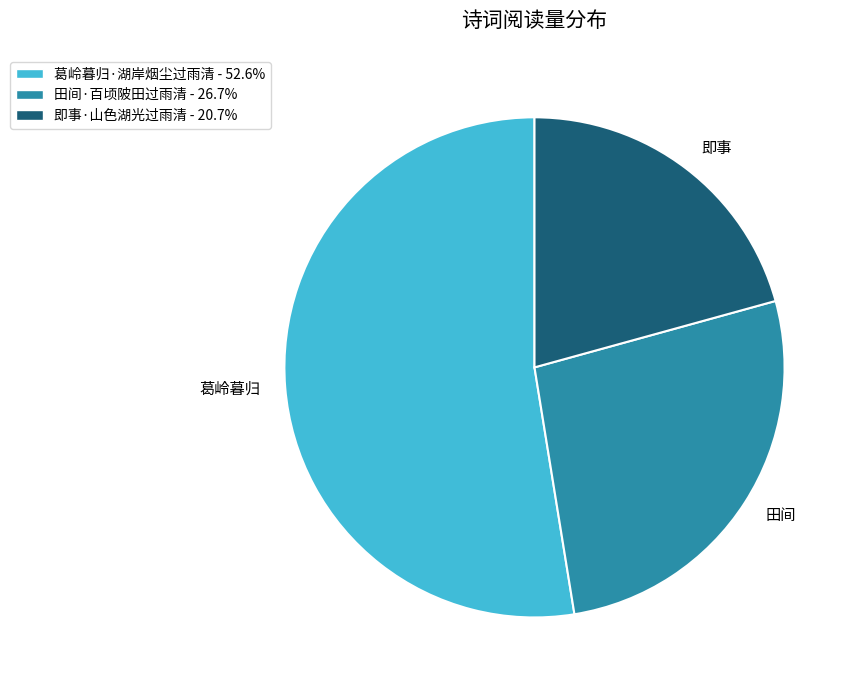

Rank the categories by value from lowest to highest.

即事·山色湖光过雨清, 田间·百顷陂田过雨清, 葛岭暮归·湖岸烟尘过雨清